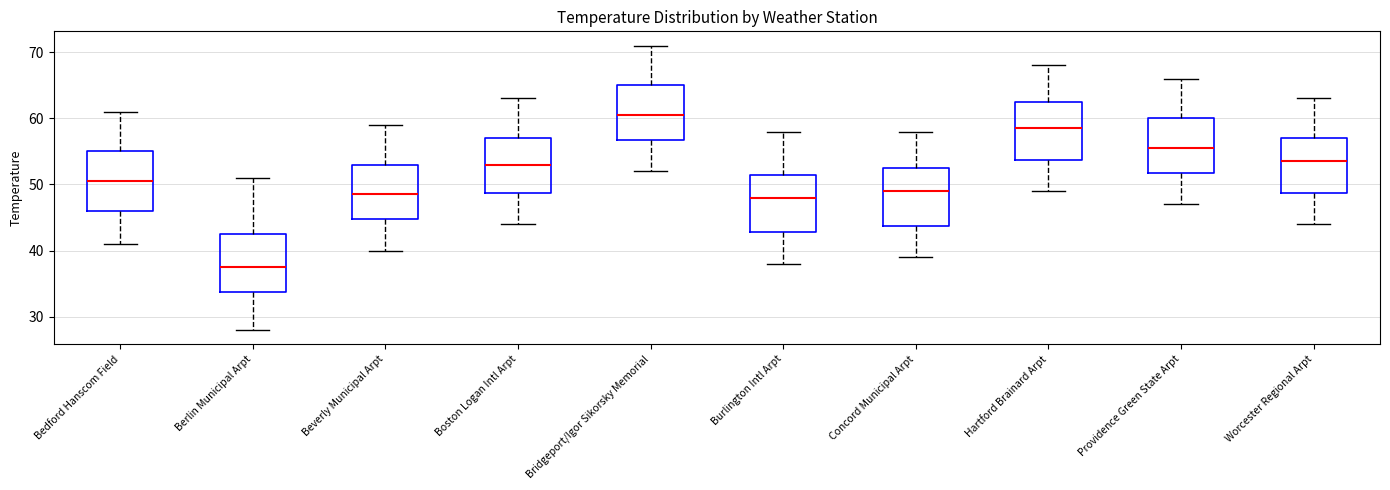

Where is the upper edge of the box for Concord Municipal Arpt on the y-axis? The values are not printed on the chart, so give them approximately, as read against the axis.

53